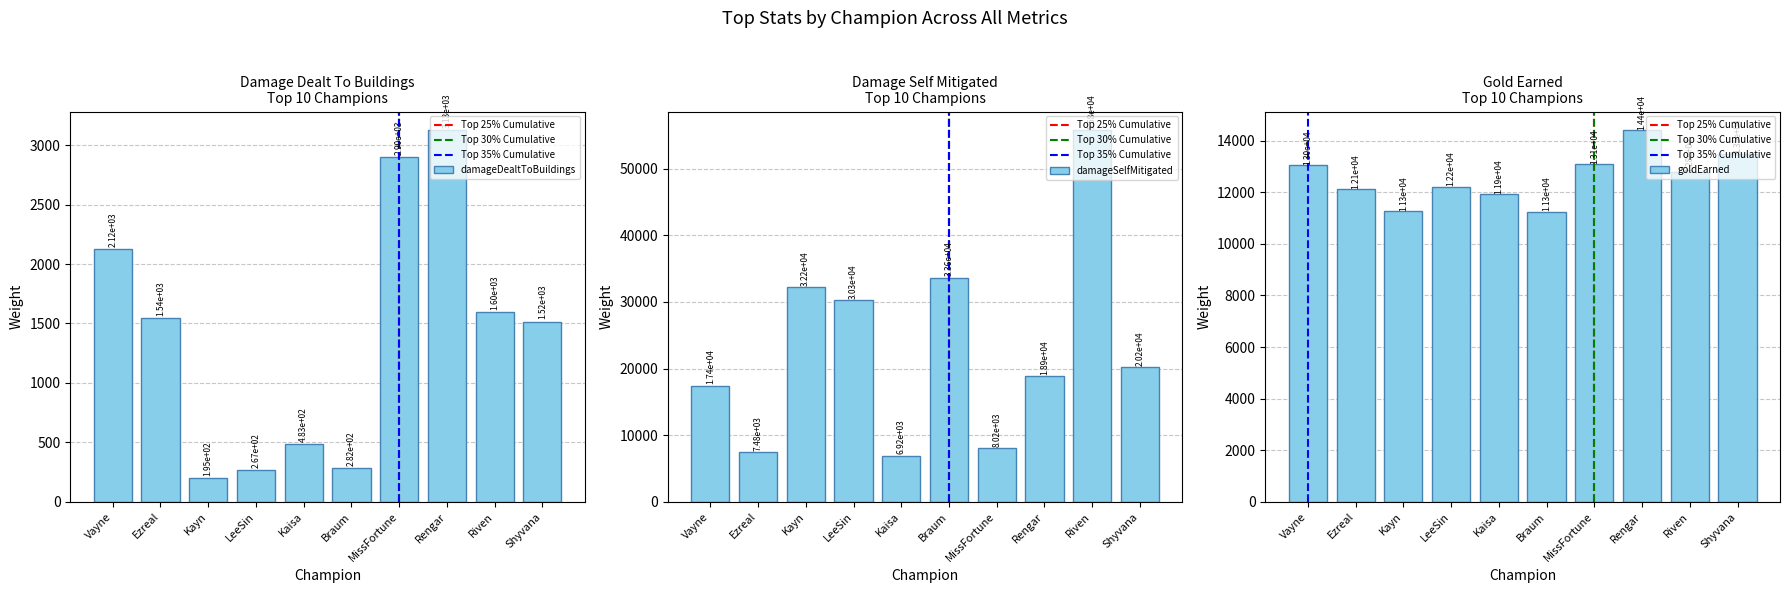

What is the difference between the maximum and minimum values in the goldEarned series?

3161